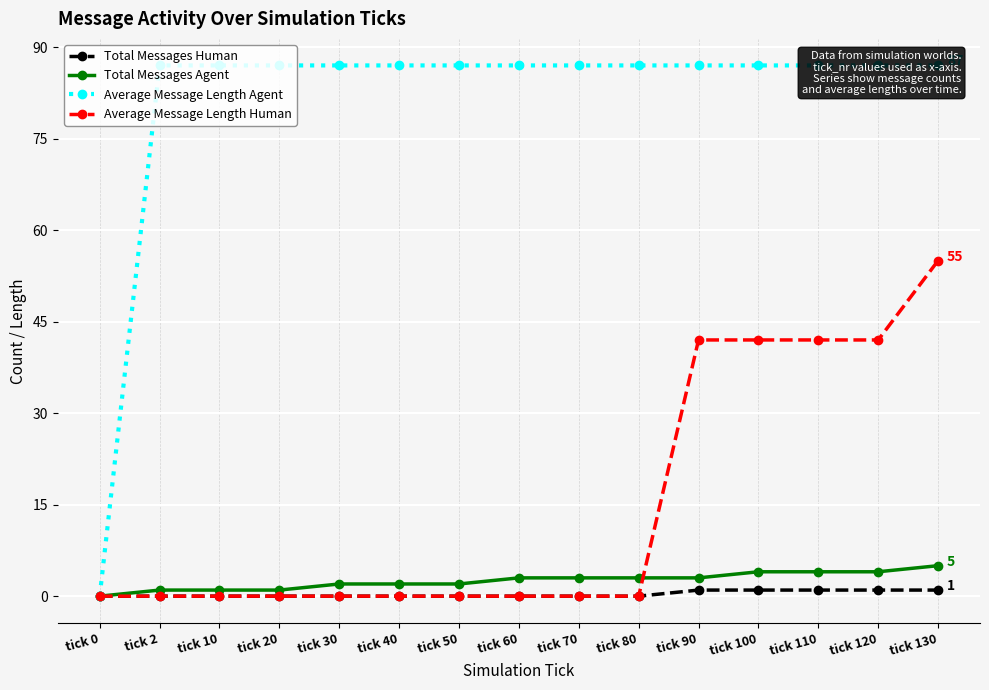

True or false: Total Messages Human and Total Messages Agent cross at least once.

False